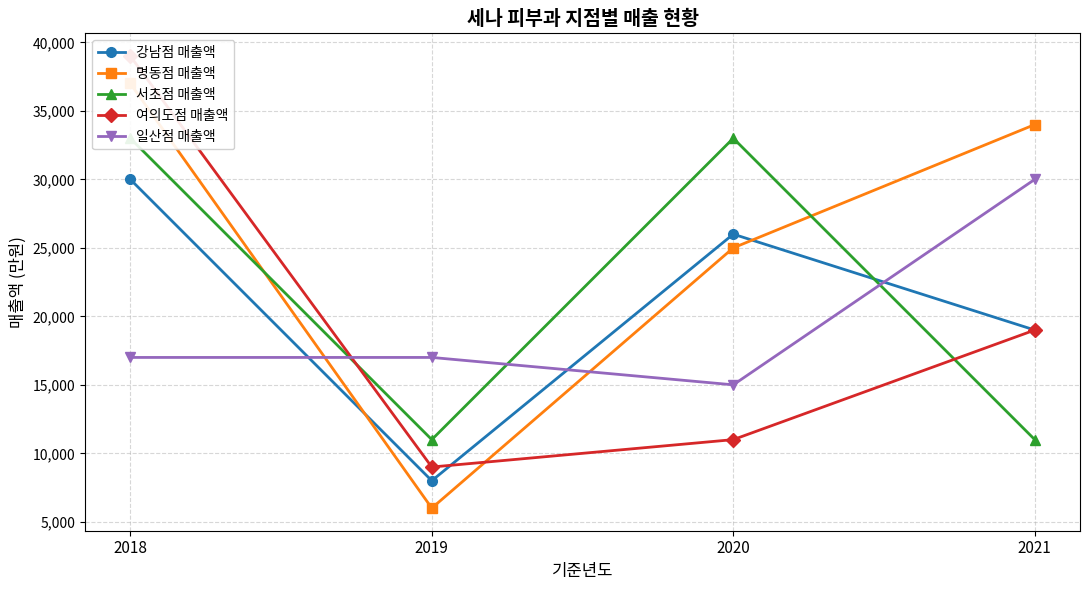

True or false: 일산점 매출액 has more than 0 points higher than both neighbors.

False